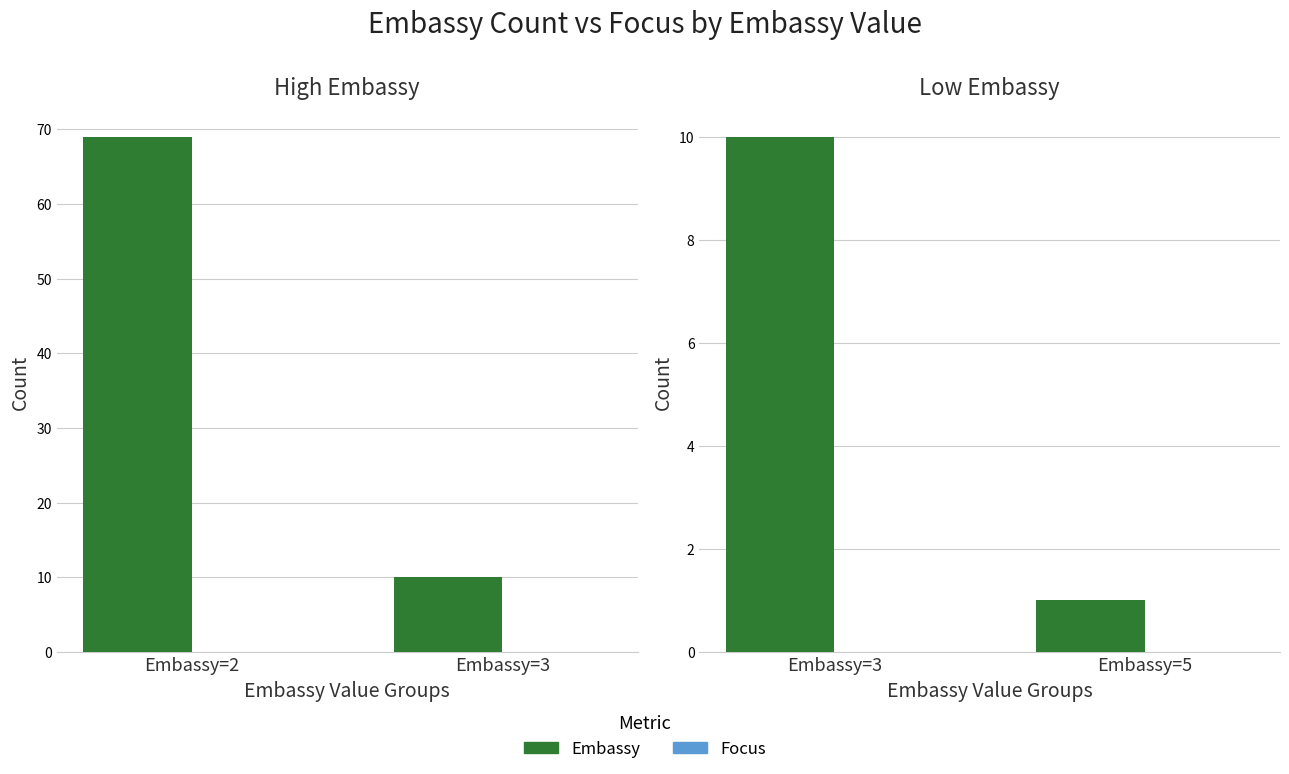

What is the value of the Embassy bar at the 2nd from the left?

1